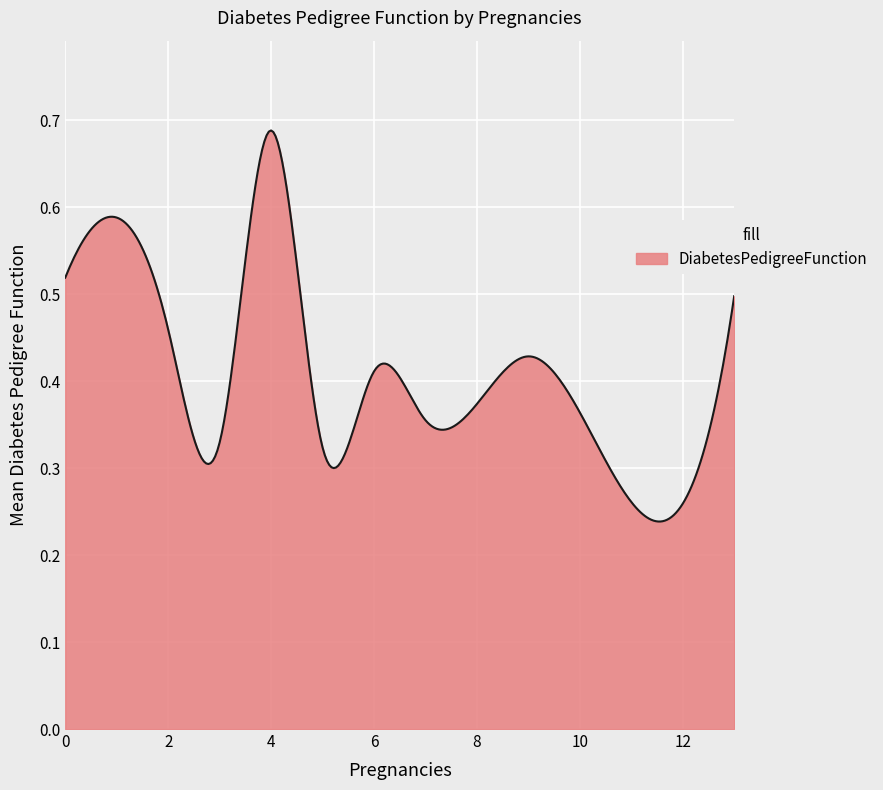

Reading left to right, transcribe all the data shown in this chart.

0.5	0.6	0.5	0.4	0.7	0.3	0.5	0.4	0.6	0.3	0.6